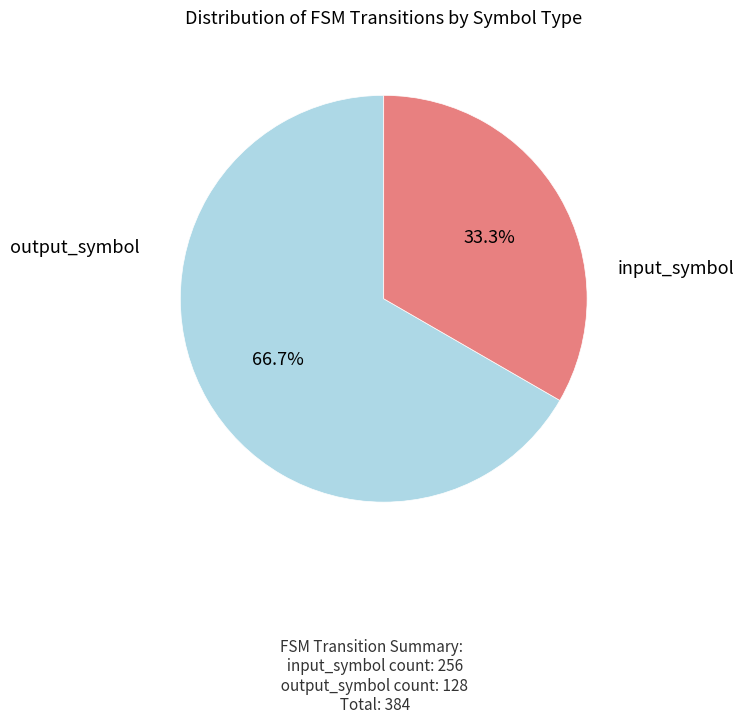

To the nearest percent, what is the average slice percentage?

50%